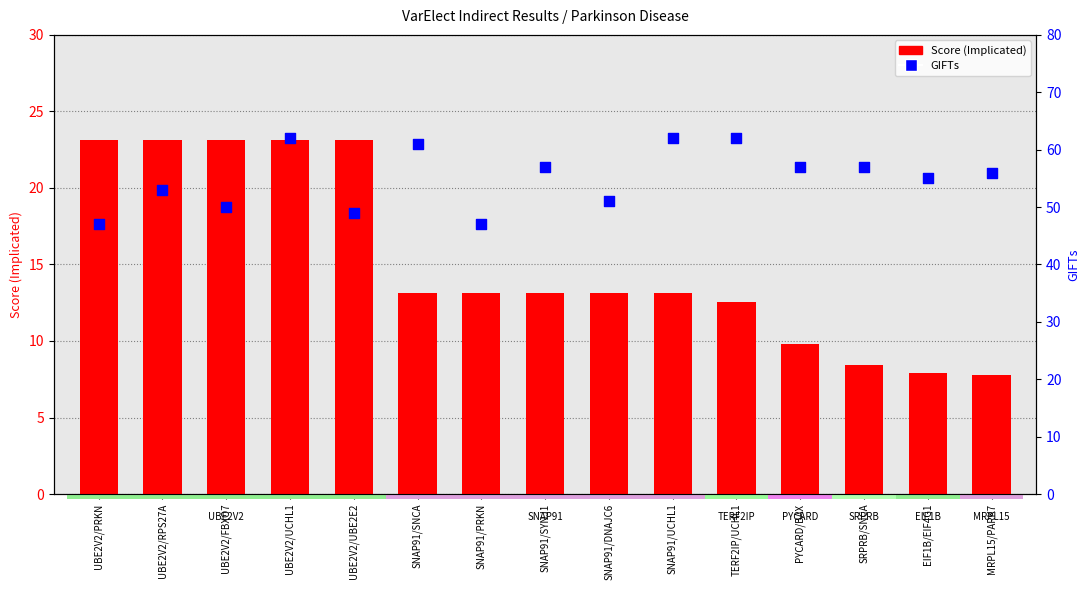

What are all the series names shown in the legend?

Score (Implicated), GIFTs